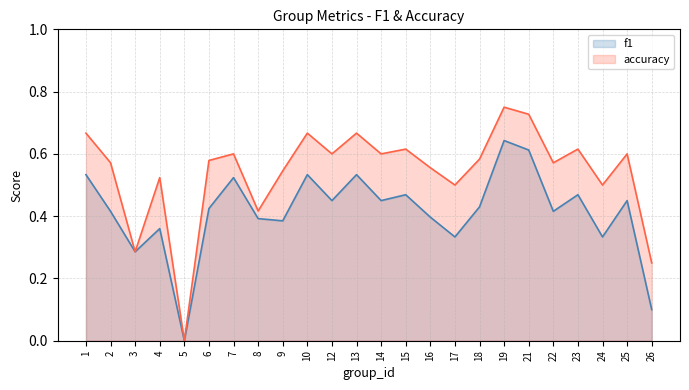

What is the value of the accuracy point at the 10th from the left?

0.7